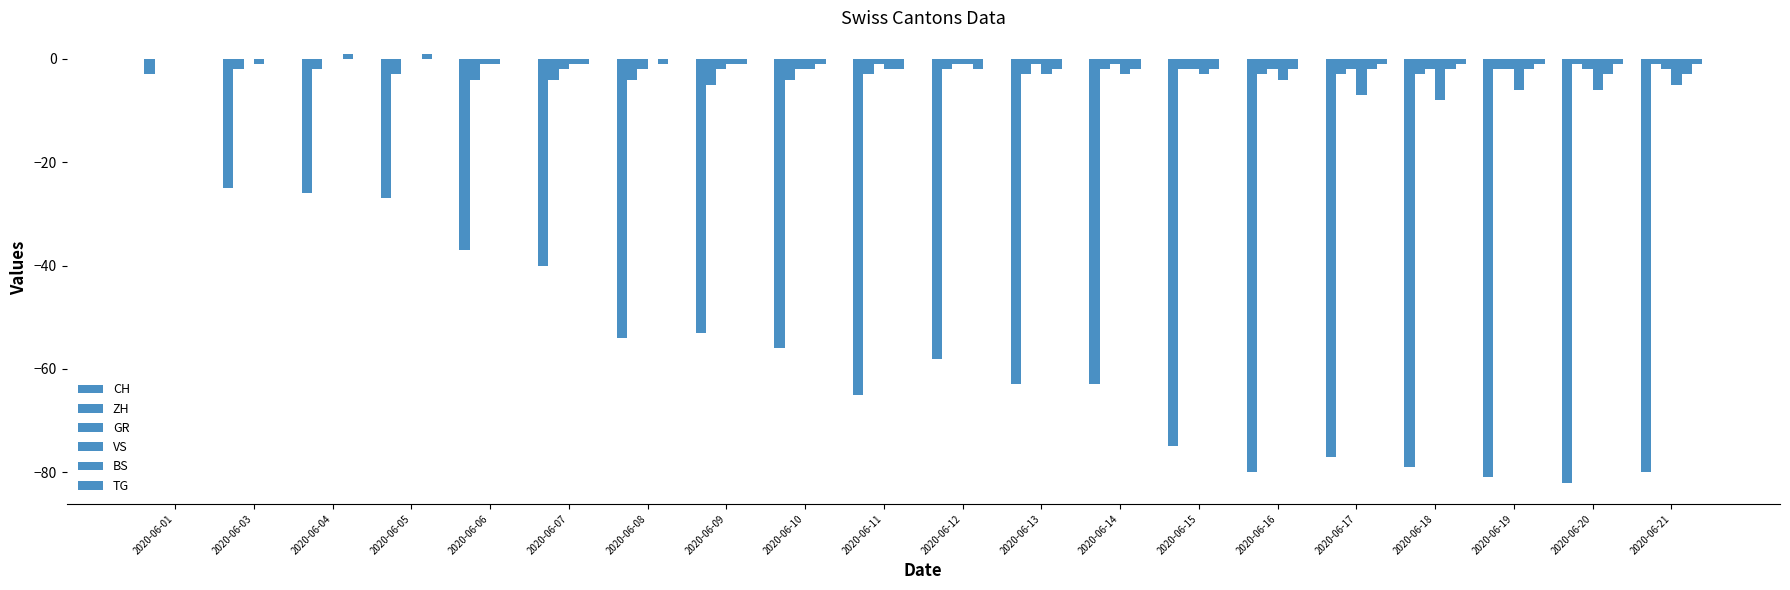

At which category is the sum across all series the highest?

2020-06-01